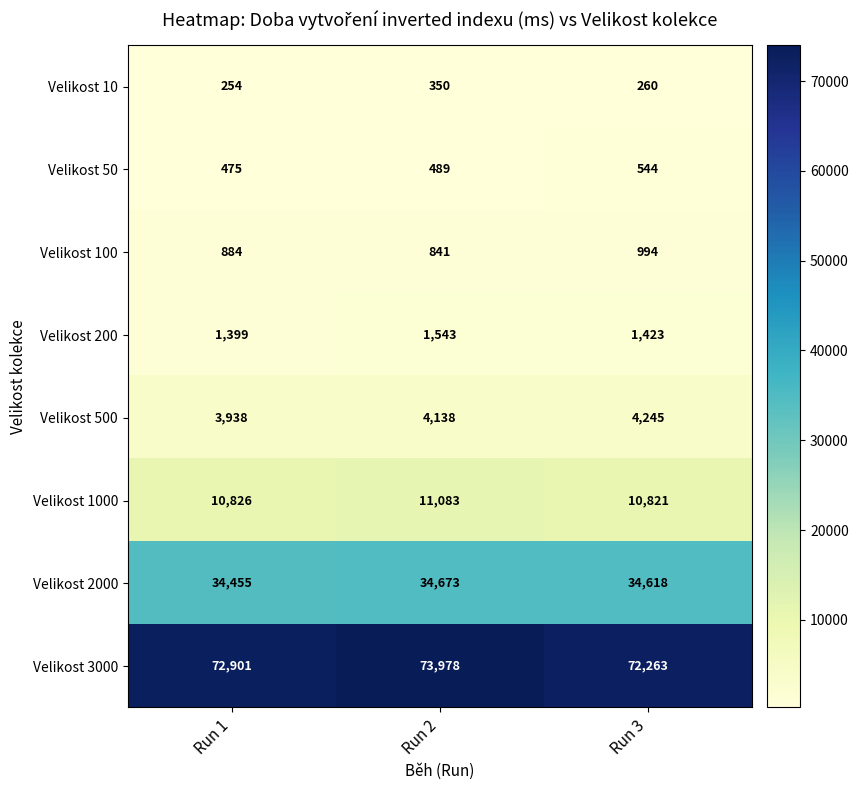

What is the smallest value displayed?

254